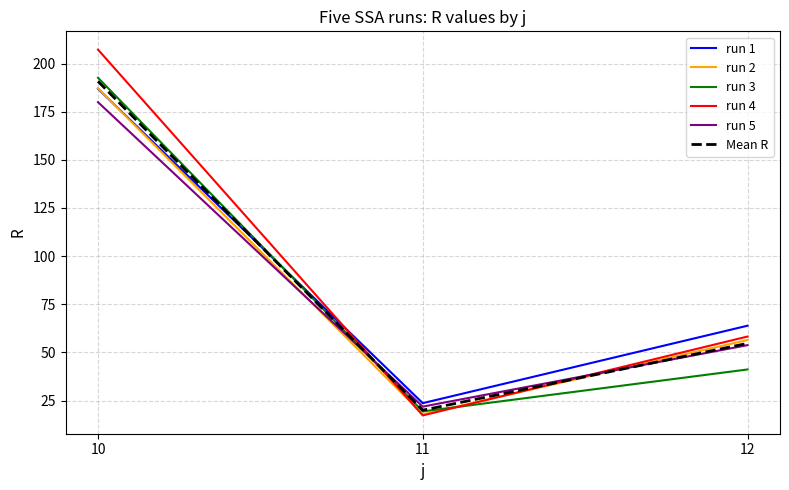

Which series changed the most between 10 and 11?

run 4